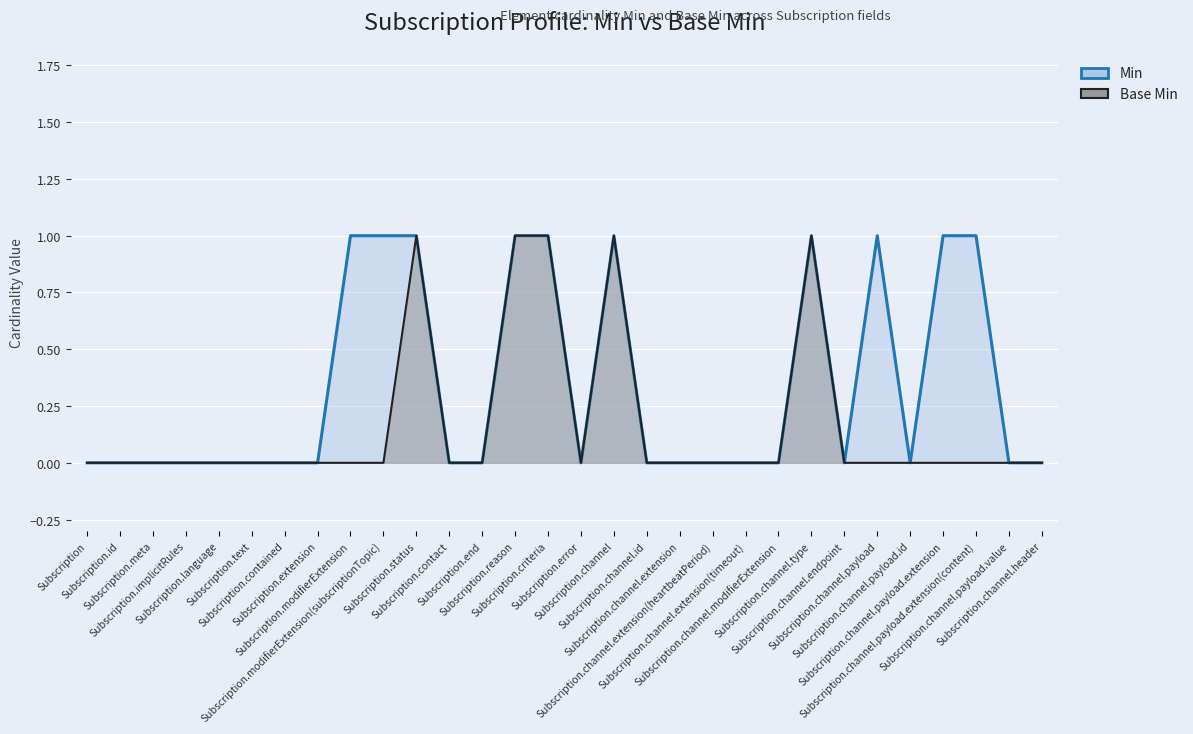

What position from the left is Subscription.channel?

17